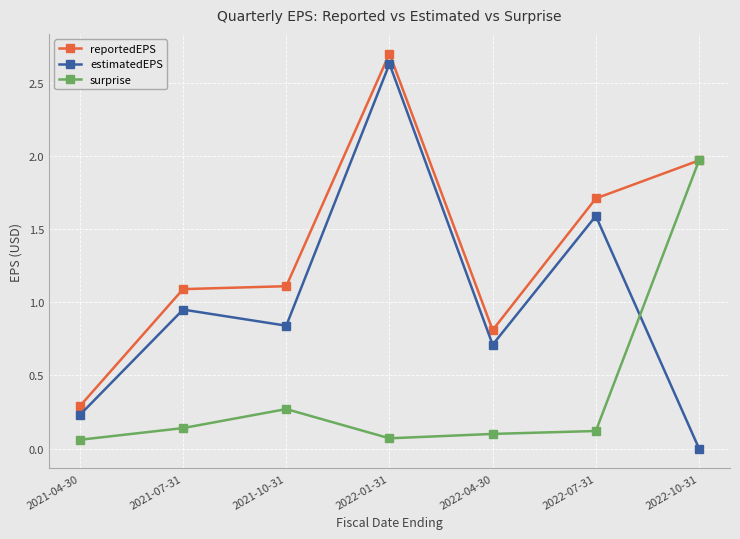

Which series has the largest range (max minus min)?

estimatedEPS